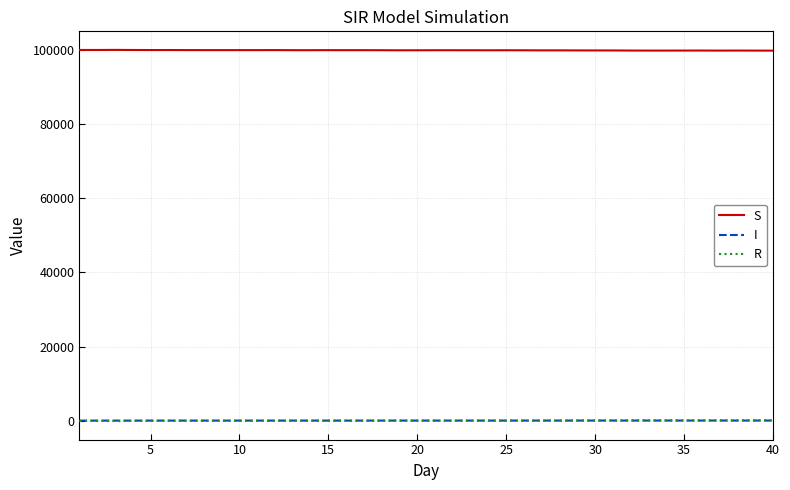

What is the maximum value shown in the chart?

100002.6